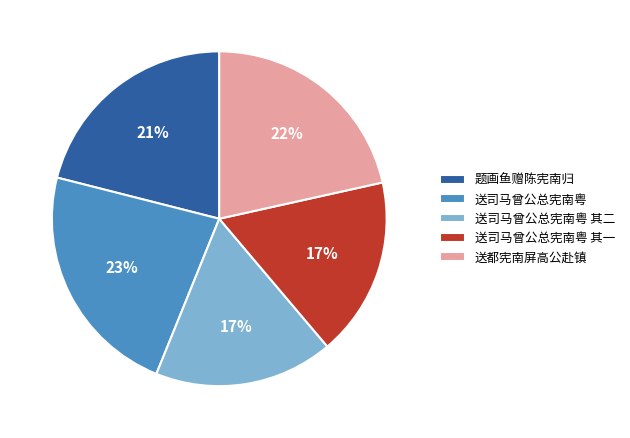

To the nearest percent, what percentage of the pie is 送司马曾公总宪南粤 其二?

17%